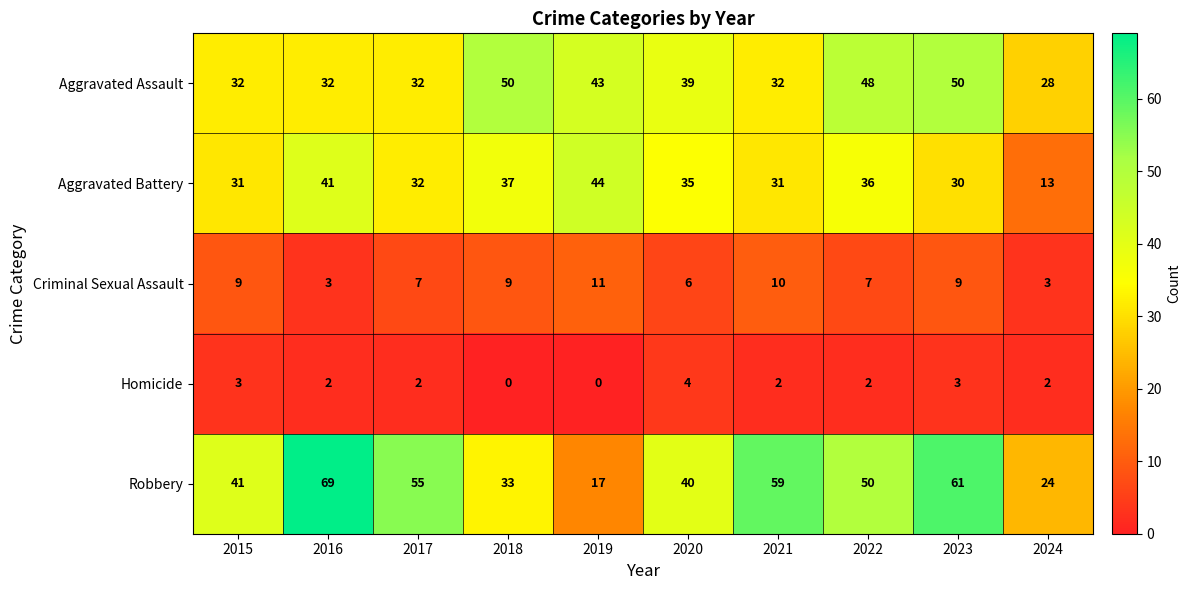

At 2020, list the series in order from largest to smallest.

Robbery, Aggravated Assault, Aggravated Battery, Criminal Sexual Assault, Homicide